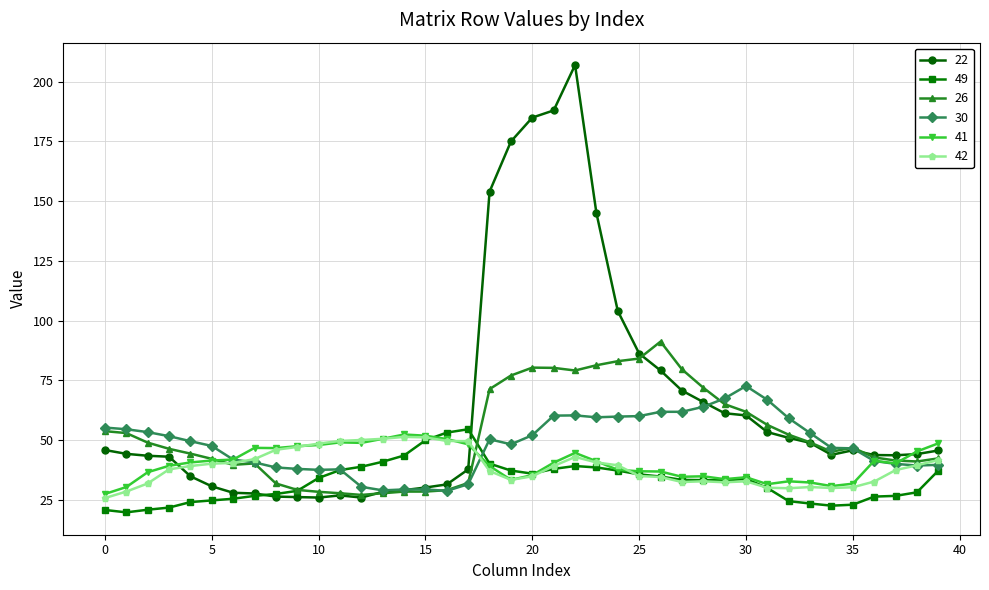

Which series has the largest range (max minus min)?

22